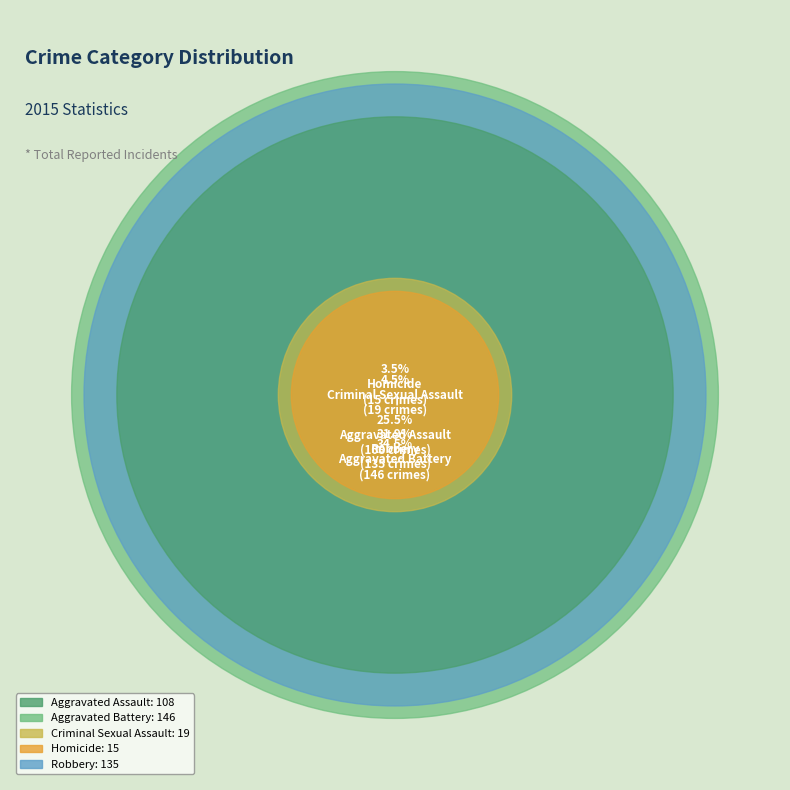

Rank the categories by value from highest to lowest.

Aggravated Battery, Robbery, Aggravated Assault, Criminal Sexual Assault, Homicide